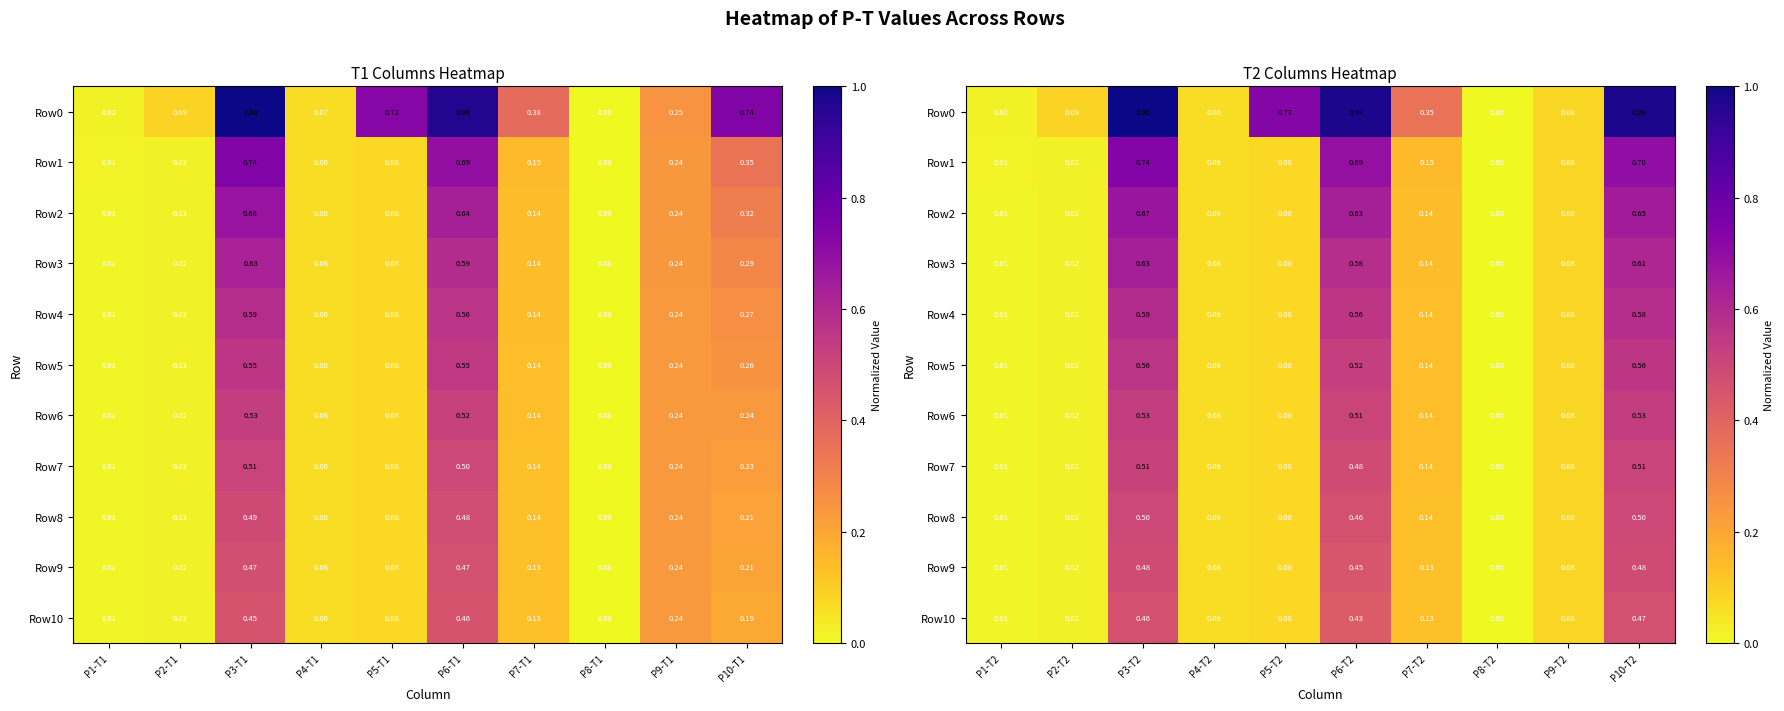

True or false: Row6 has a value of 0.1 at P7-T2.

True